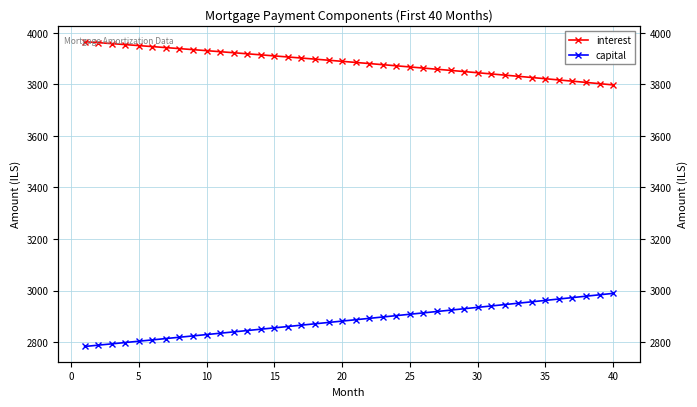

Which series has the widest spread of values?

capital